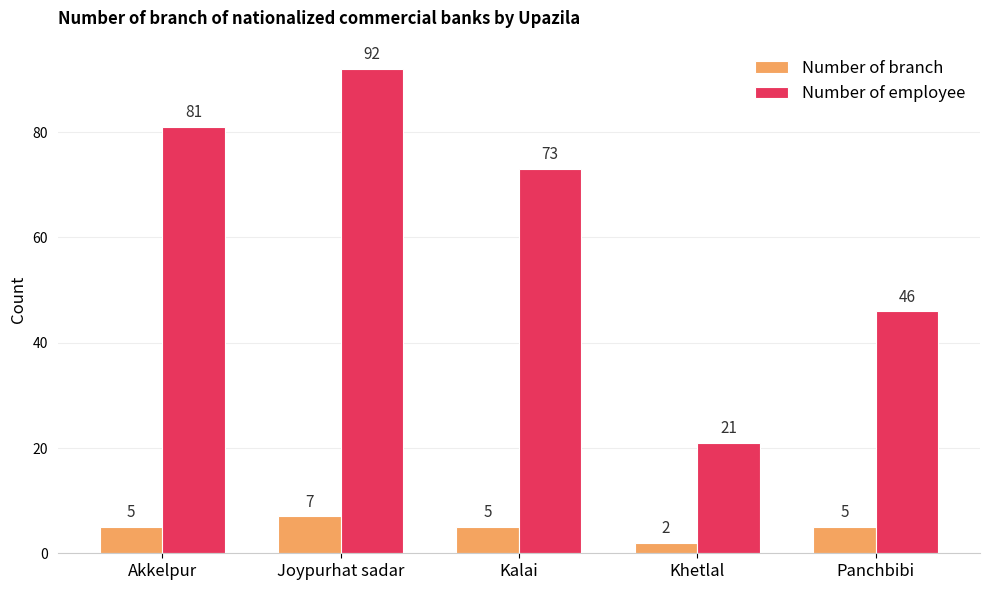

What is the sum of the Number of branch values at Khetlal and Panchbibi?

7